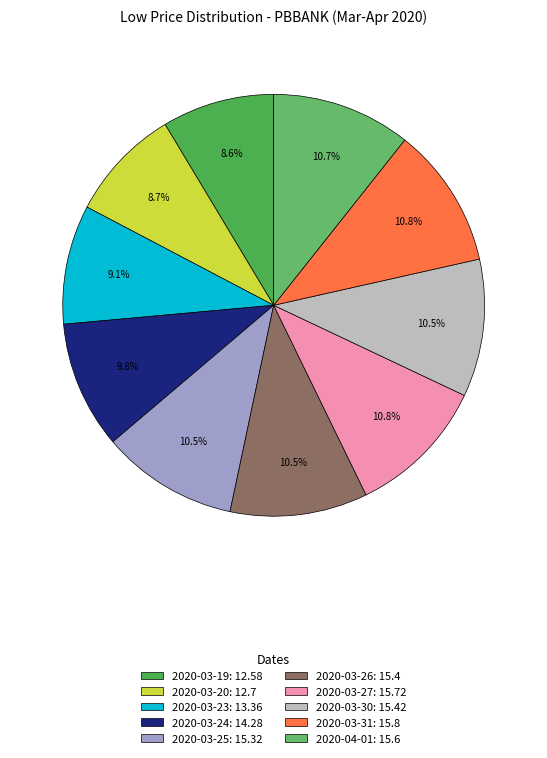

Combined, do 2020-04-01 and 2020-03-26 account for over 50%?

No